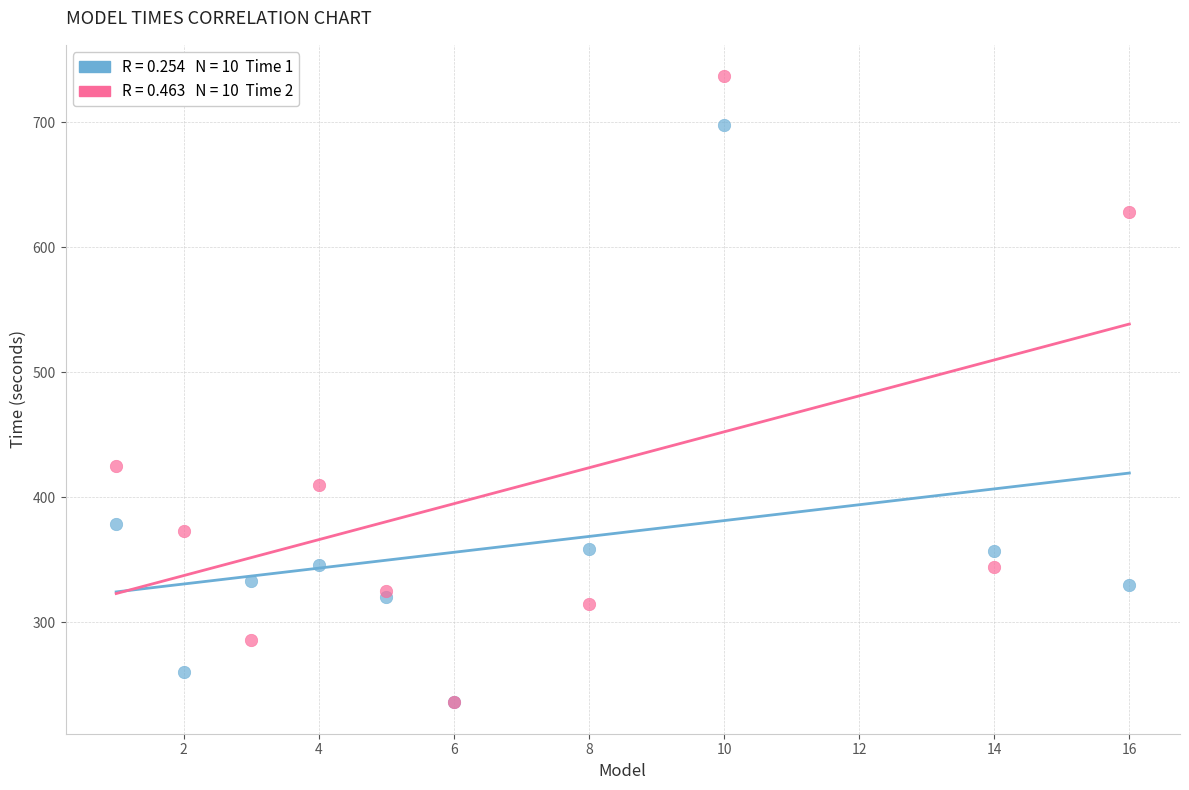

Across all series, what Y value is closest to 486?

425